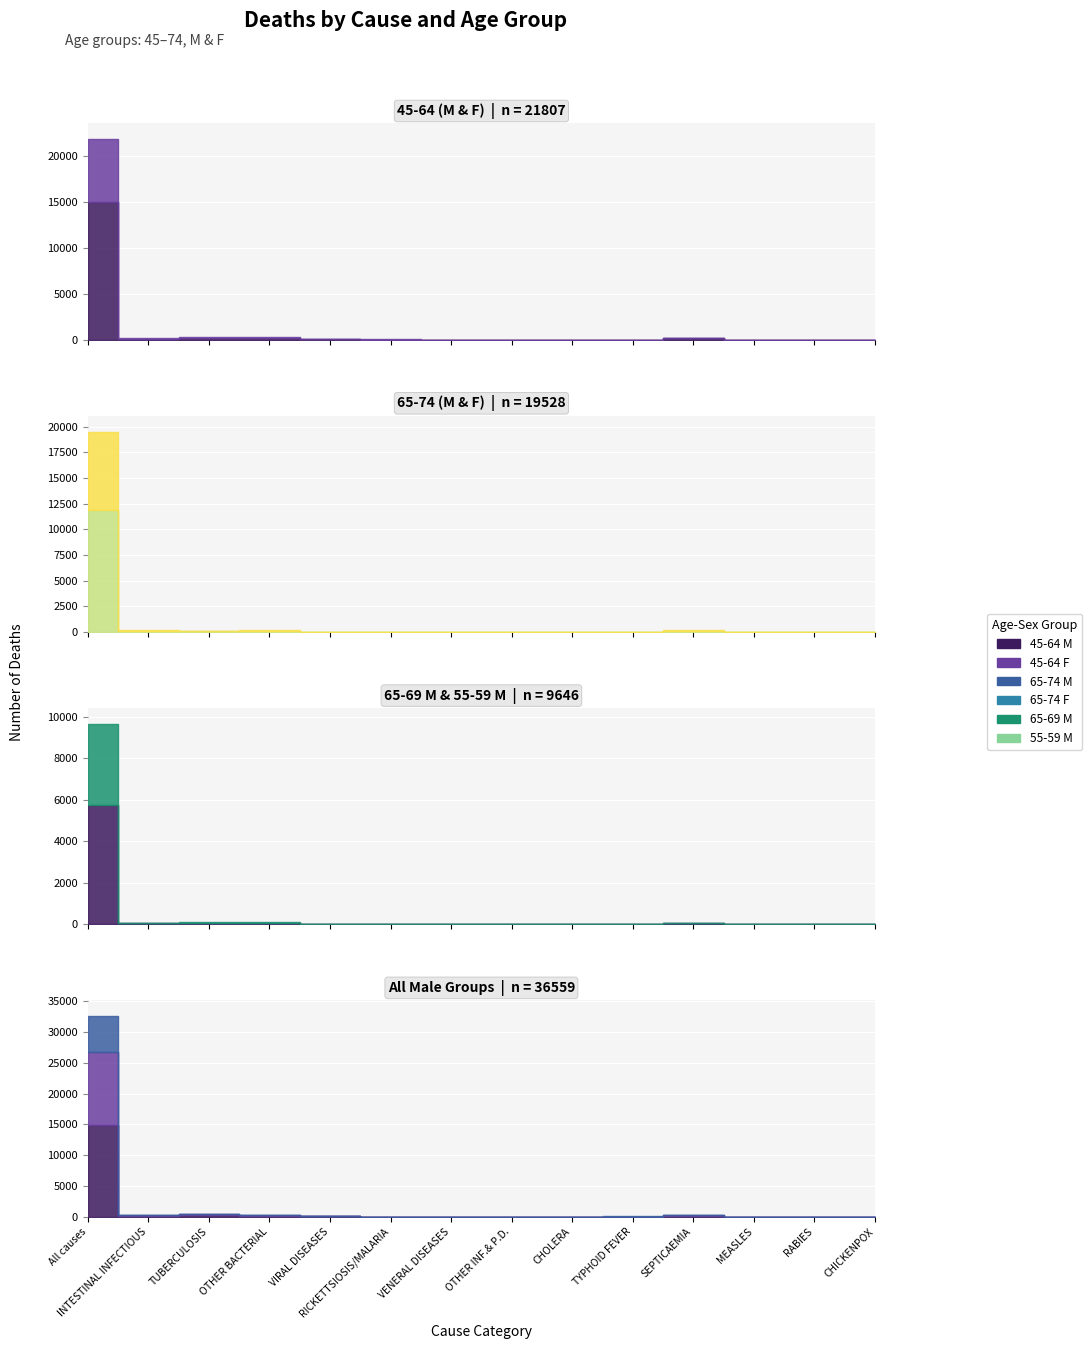

How many intersections are there between 65-69 M and 65-74 F?

3